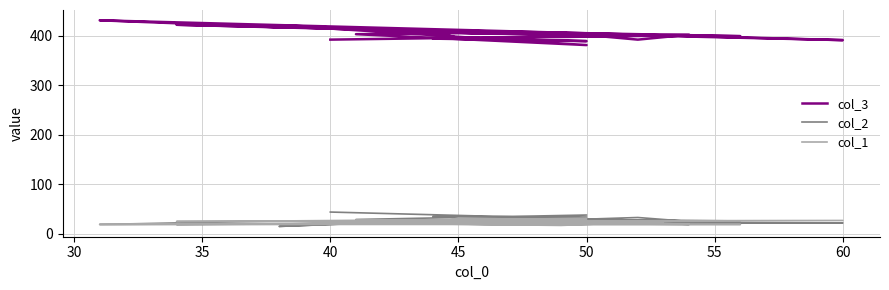

At how many categories does at least one series exceed 360?

20